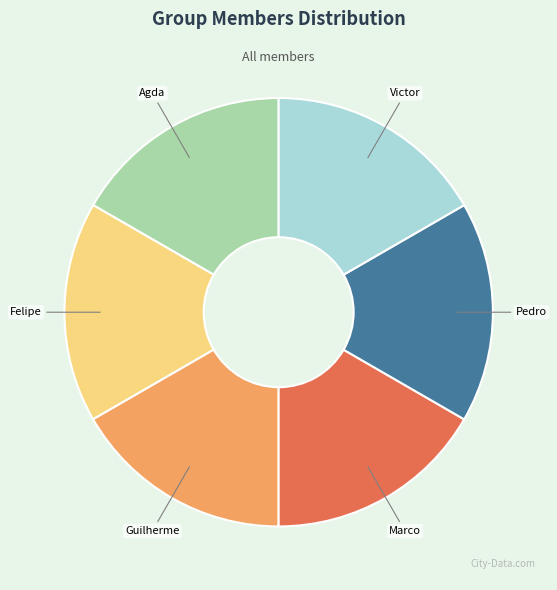

How many segments does this pie chart have?

6